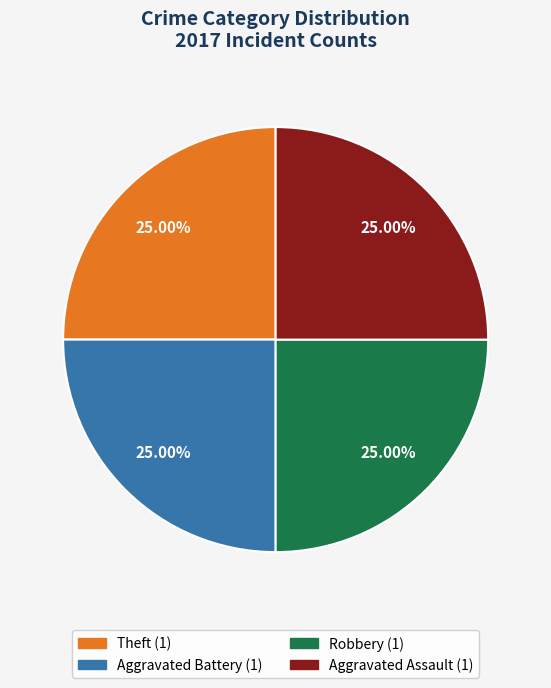

To the nearest percent, what is the average slice percentage?

25%